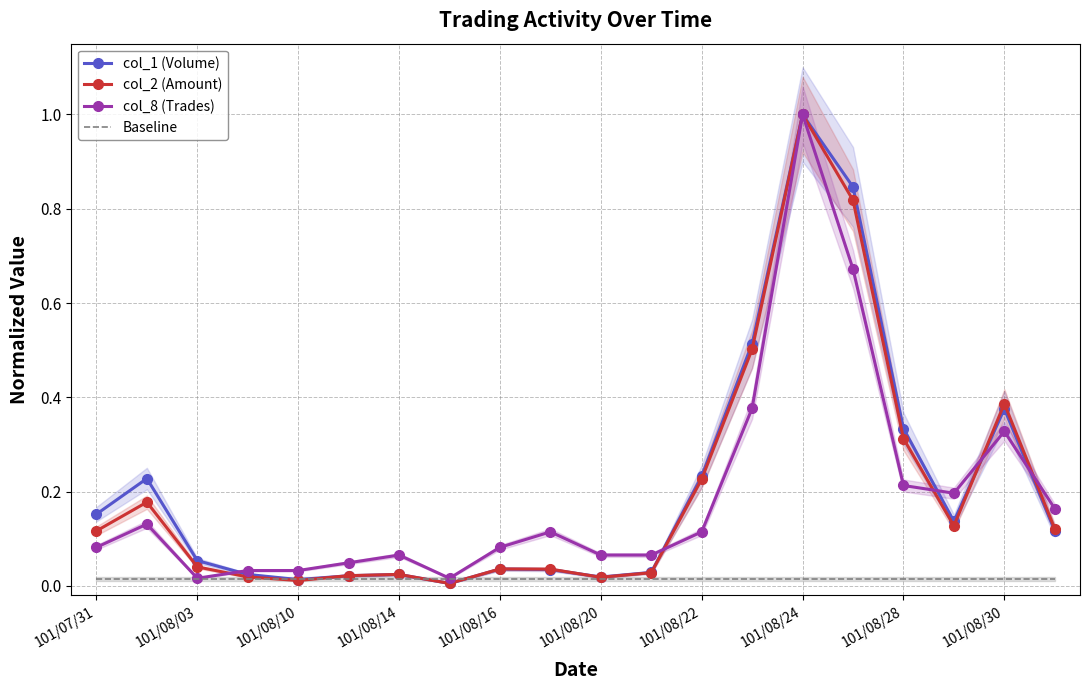

What is the highest value of the col_1 (Volume) series?

1.0